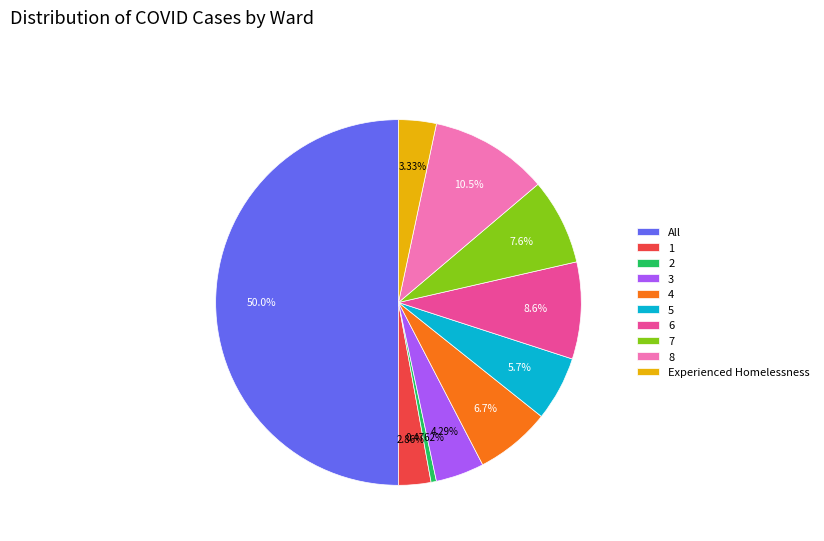

Count the number of slices in the pie.

10